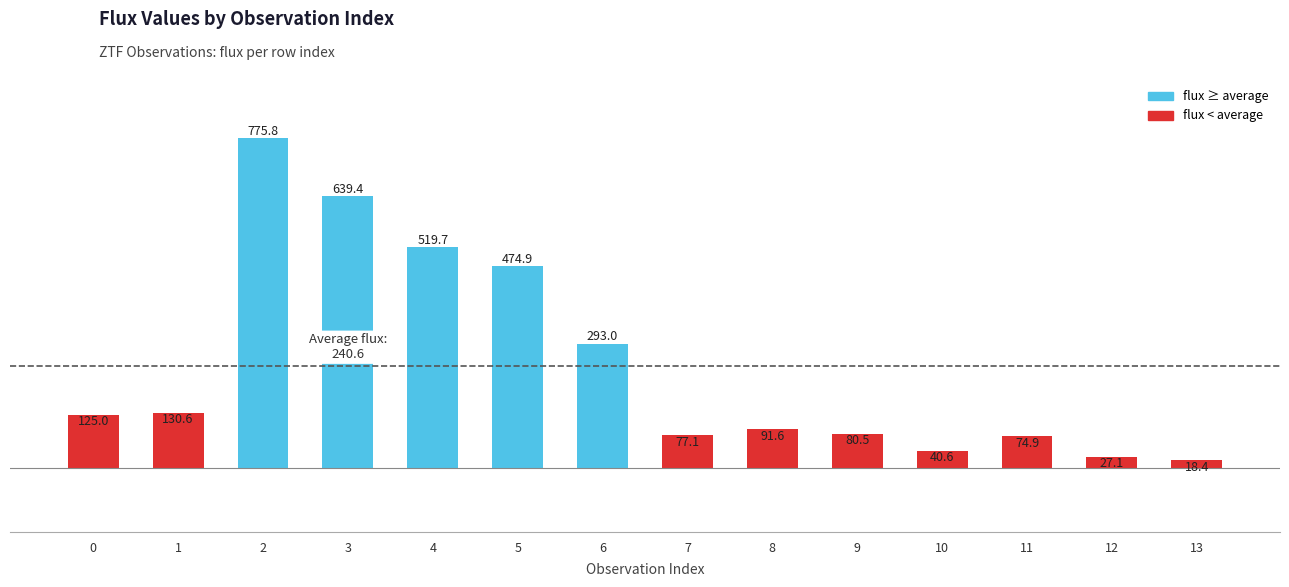

What is the difference between the second highest and minimum values?

620.9